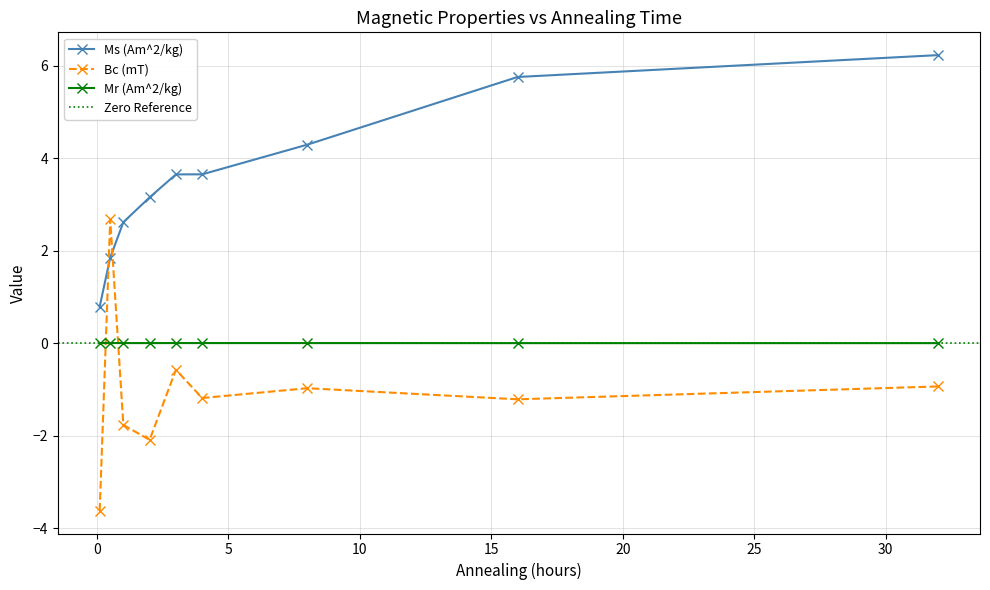

What is the difference between the highest and lowest values at 32.0?

7.2